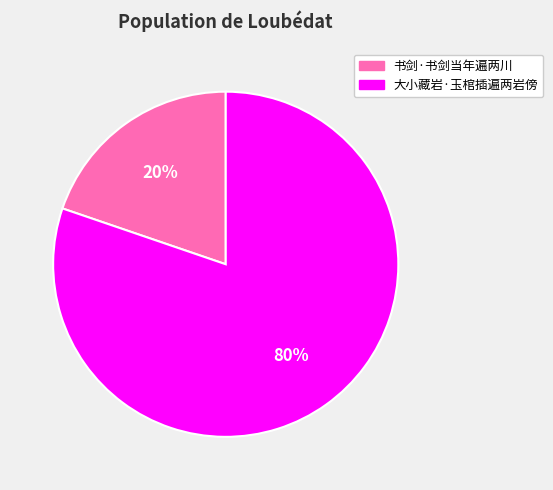

To the nearest percent, what is the combined percentage of 大小藏岩·玉棺插遍两岩傍 and 书剑·书剑当年遍两川?

100%